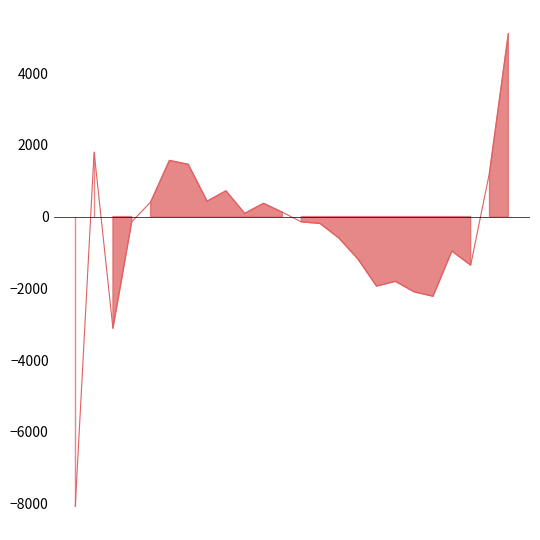

True or false: the data shows -146 at 2012.

True